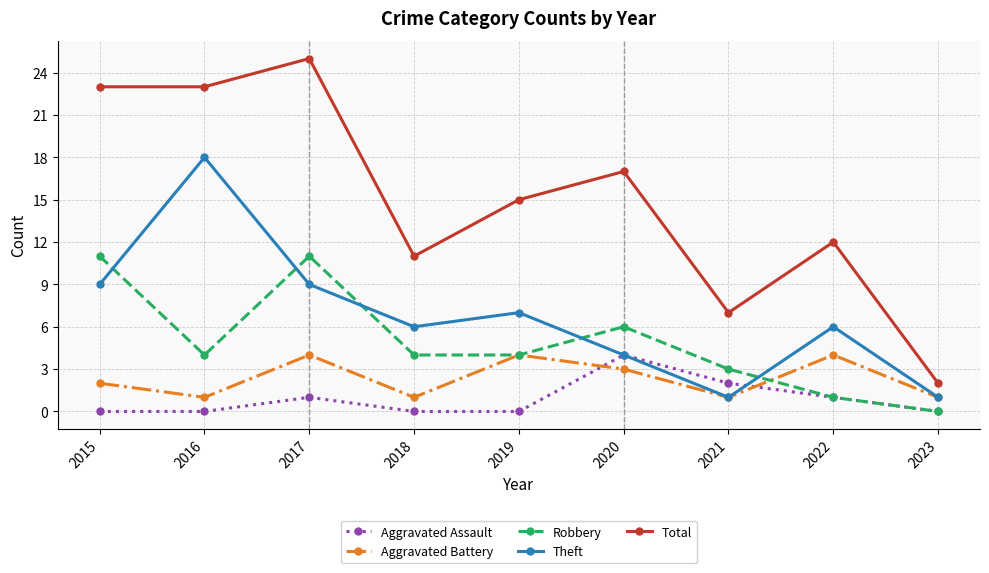

What is the highest value of the Aggravated Assault series?

4